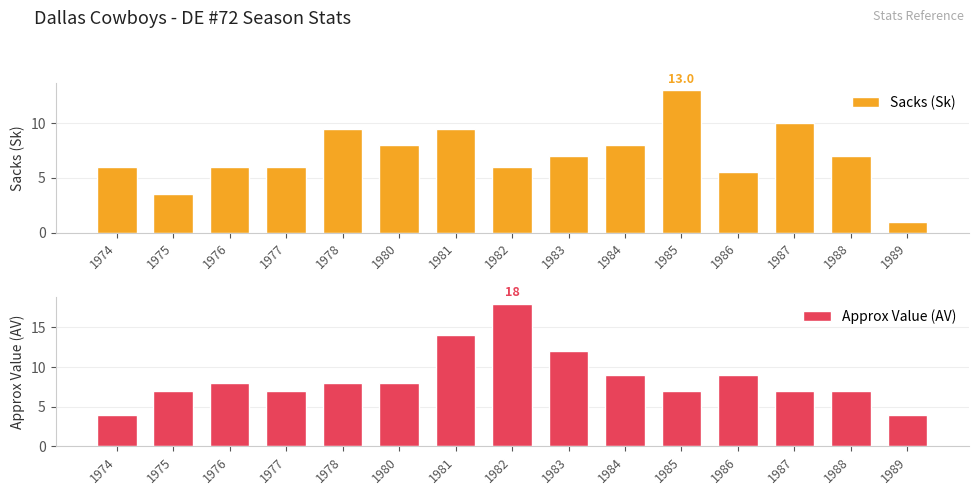

Are the bars grouped side by side (vs. stacked)?

Yes